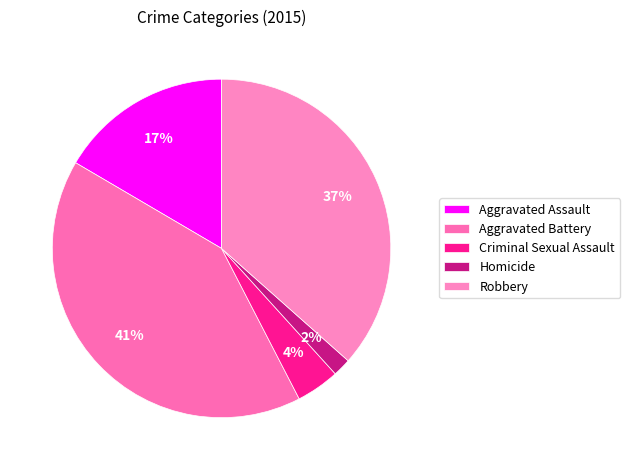

What percentage is the Homicide slice, to the nearest percent?

2%